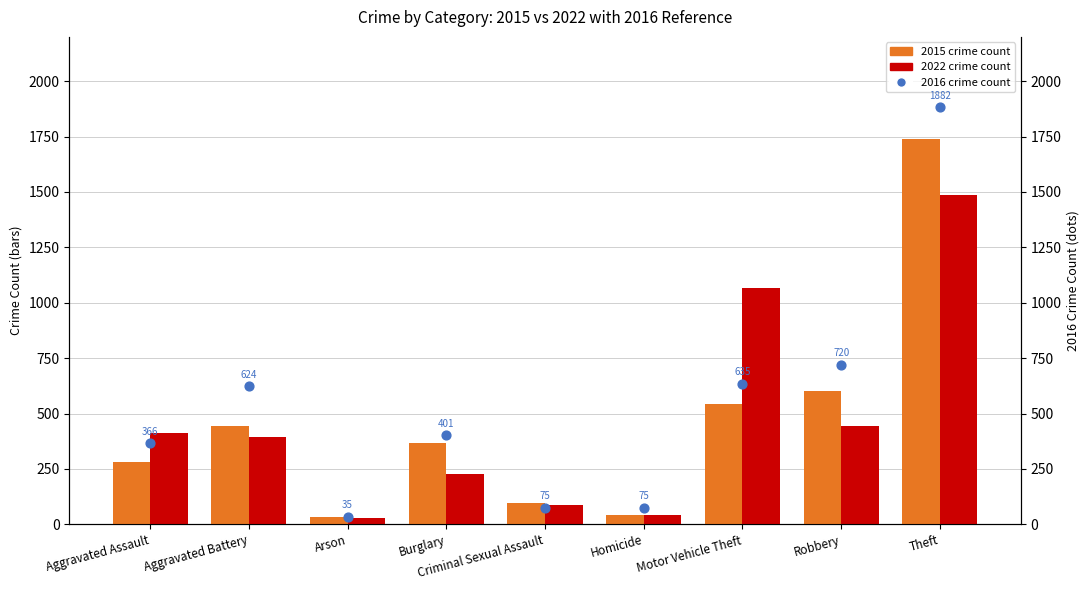

Which series has the largest Y range (max minus min)?

2016 crime count